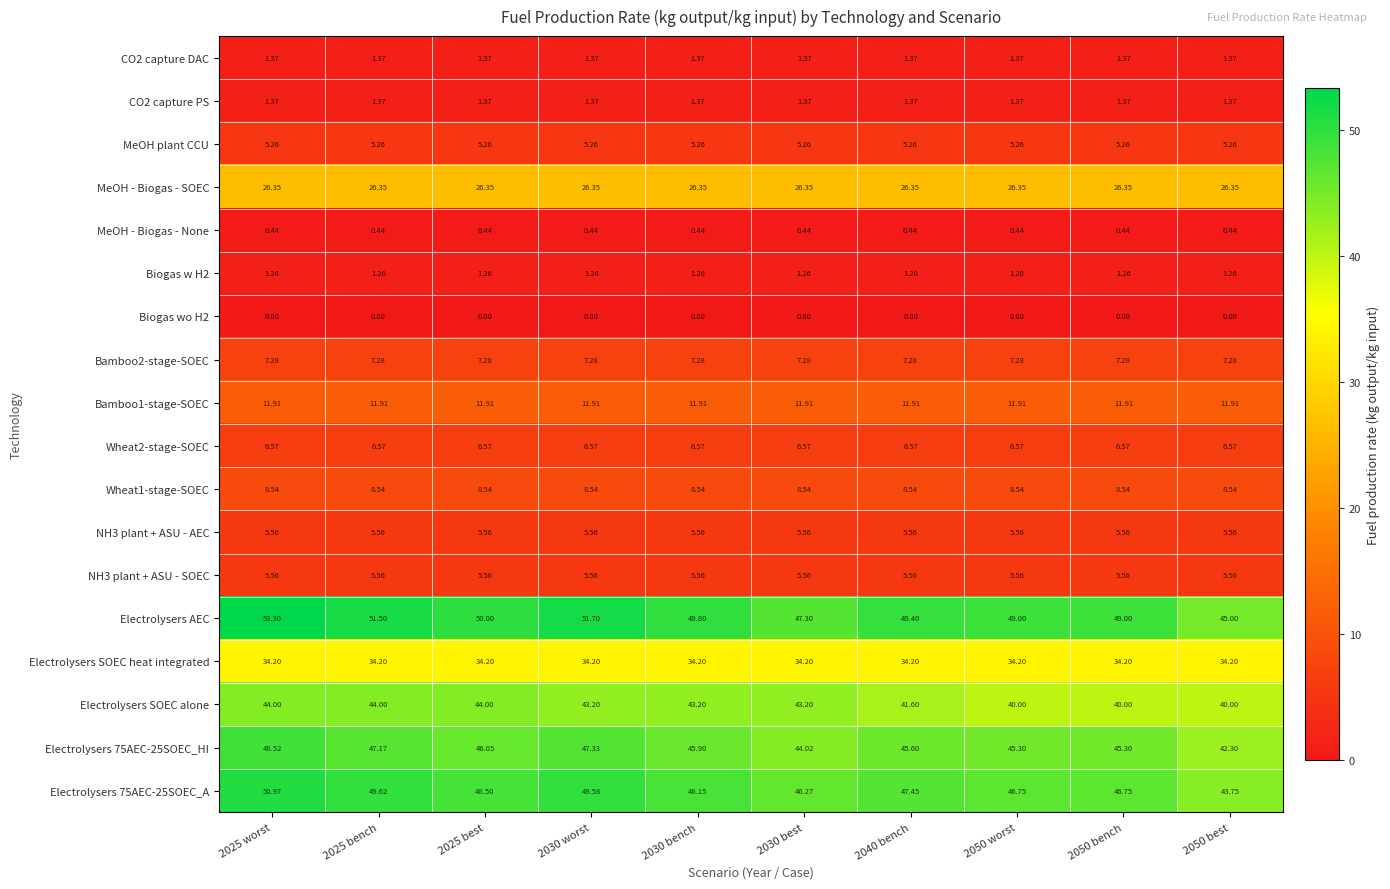

Which series has the largest range (max minus min)?

Electrolysers AEC